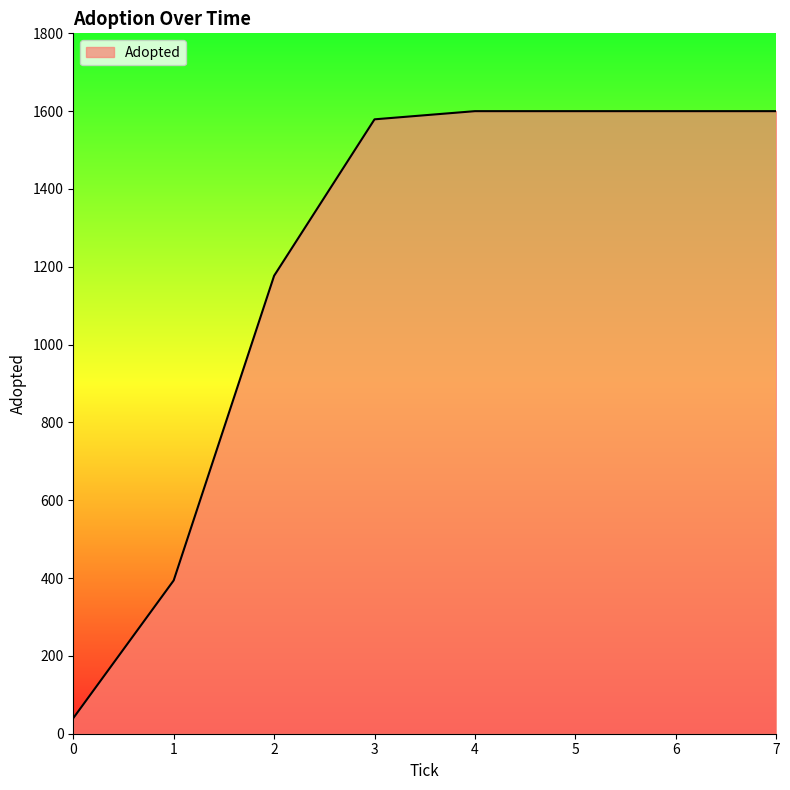

Where is the data nearest to the value 820?

2